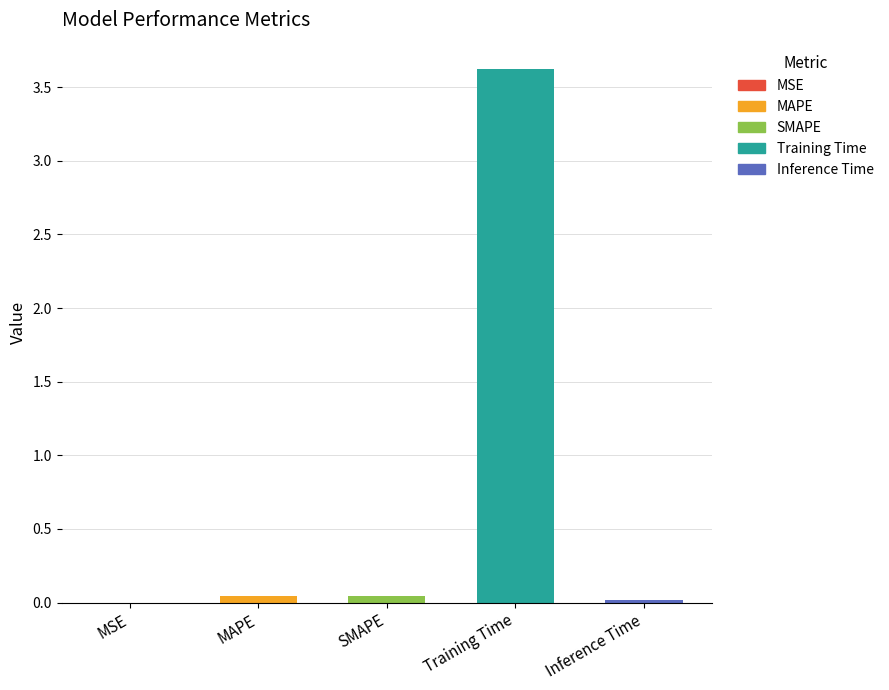

The value at MAPE is 0.0. True or false?

True